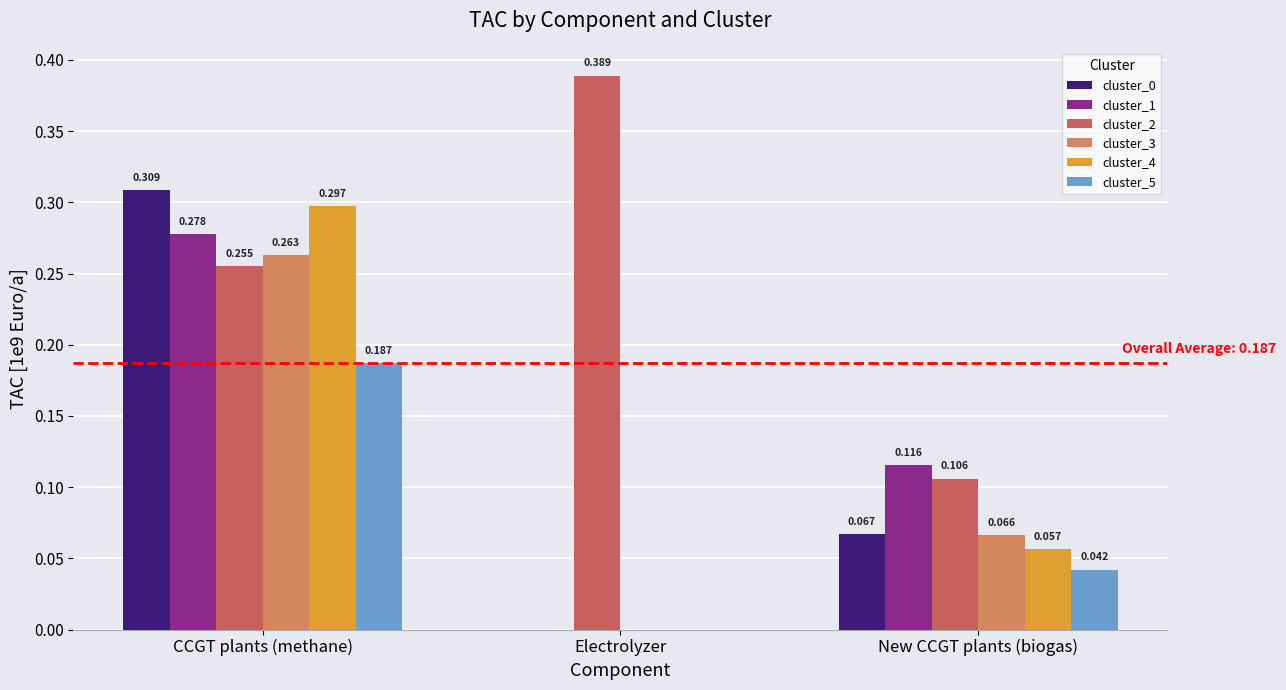

The cluster_2 series shows 0.2 at New CCGT plants (biogas). True or false?

False